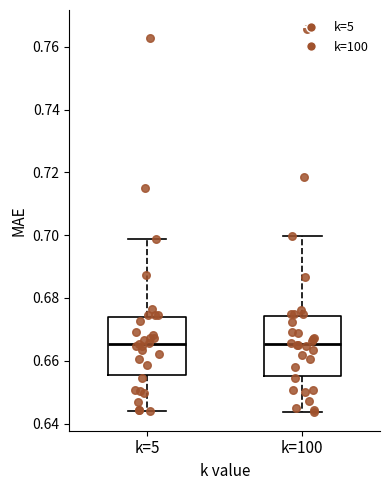

Reading left to right, transcribe this box plot: for each box, give where its median line is, the range the box spans, and where its two whiskers end, as read against the y-axis. The values are not printed on the chart, so give them approximately, as read against the axis.

k=5: median 0.666, box 0.656 to 0.674, whiskers 0.644 to 0.698
k=100: median 0.666, box 0.656 to 0.674, whiskers 0.644 to 0.700